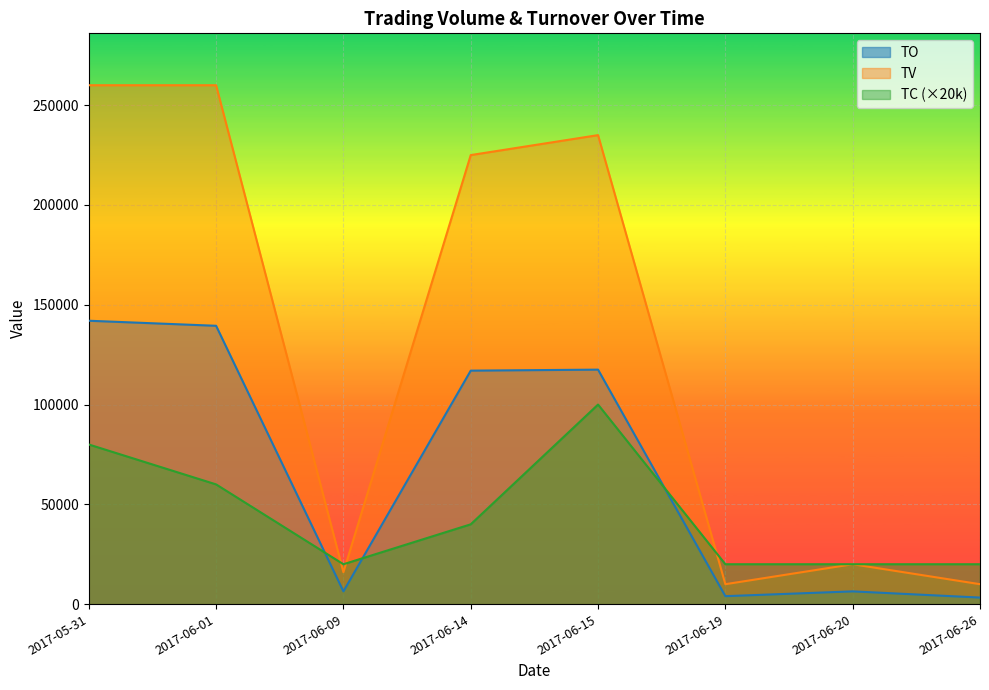

How many interior local peaks does the TC series have?

1